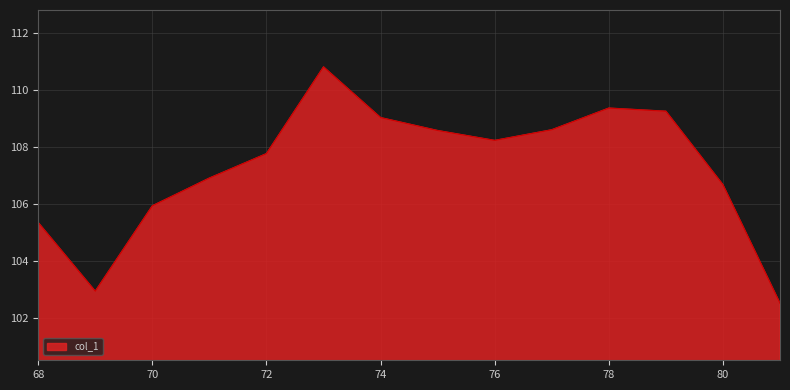

What is the greatest value displayed?

110.8